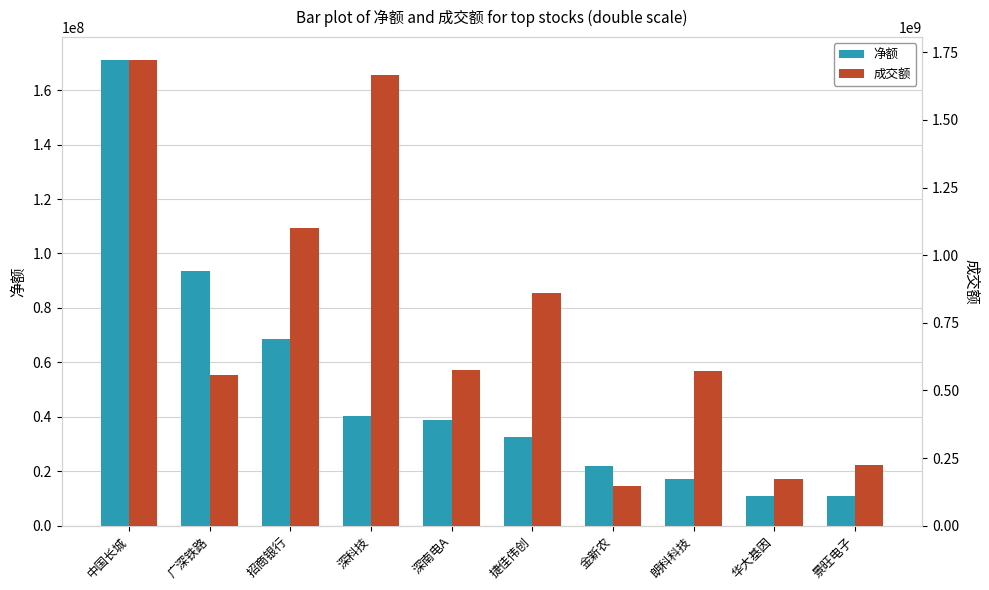

Read the 净额 value at 捷佳伟创.

32432148